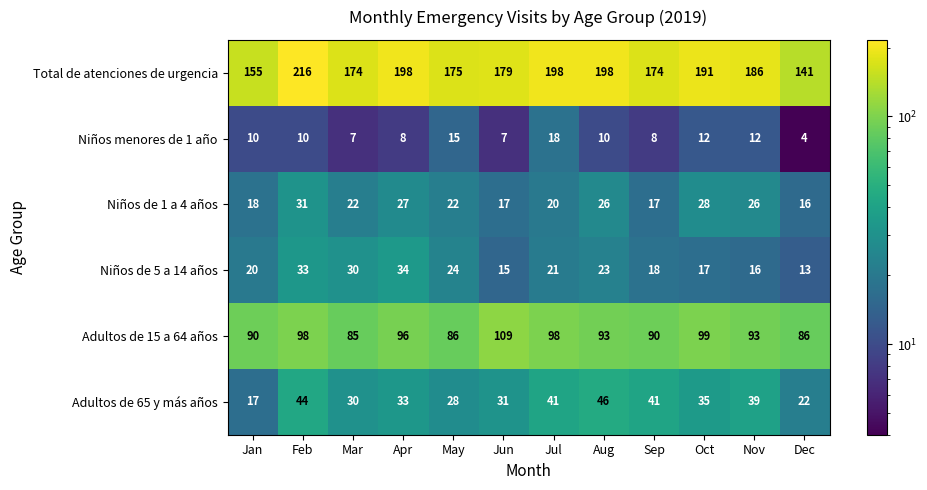

At which label is Niños de 5 a 14 años closest to 23?

Aug